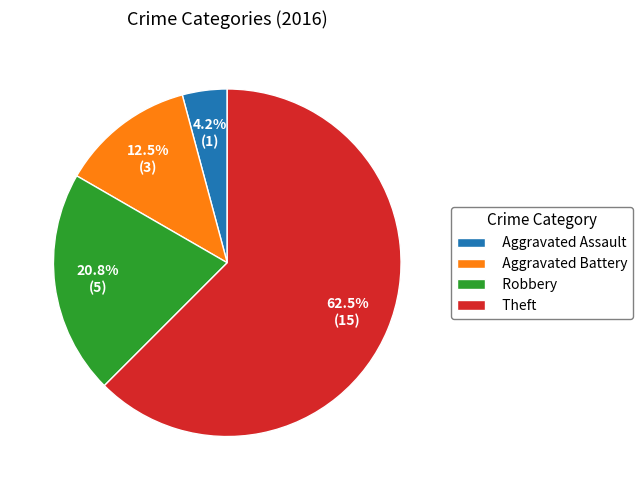

Which category accounts for the majority?

Theft